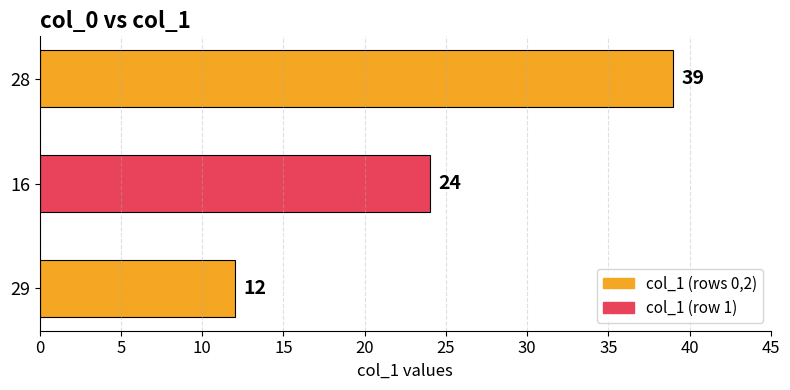

What is the change in value from 29 to 28?

+27